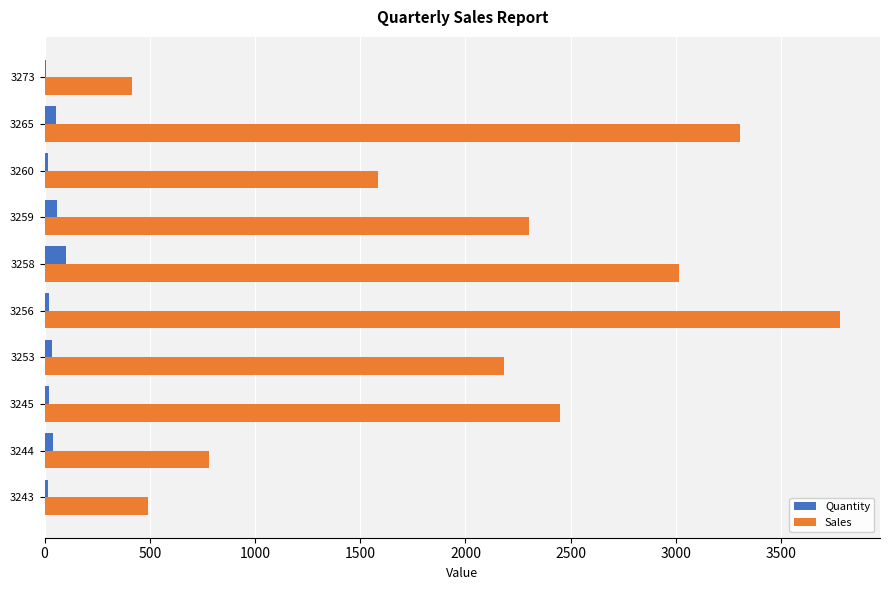

True or false: Sales has a value of 324 at 3243.

False